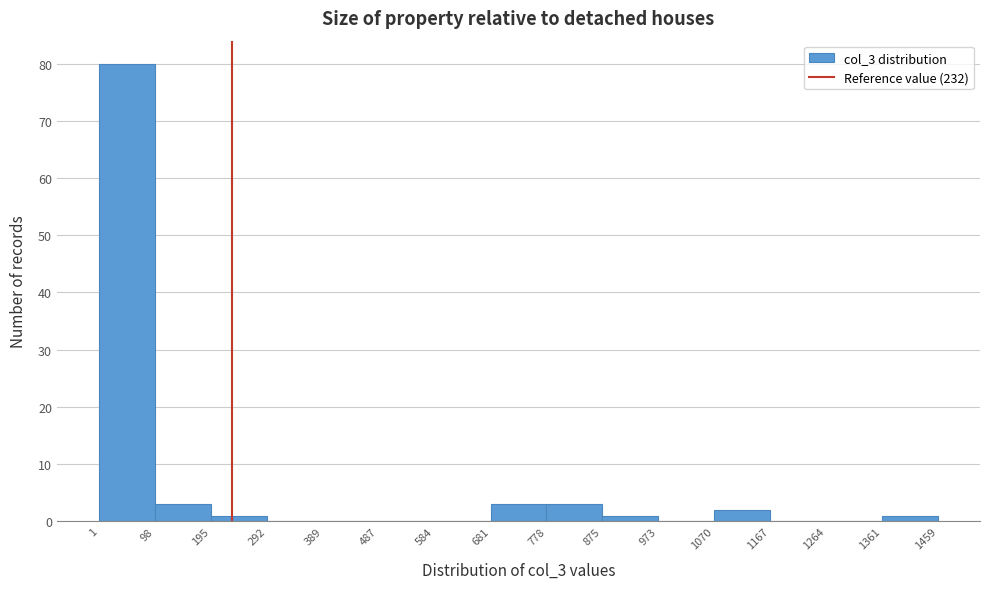

Which range on the x-axis has the tallest bar?

1 to 98